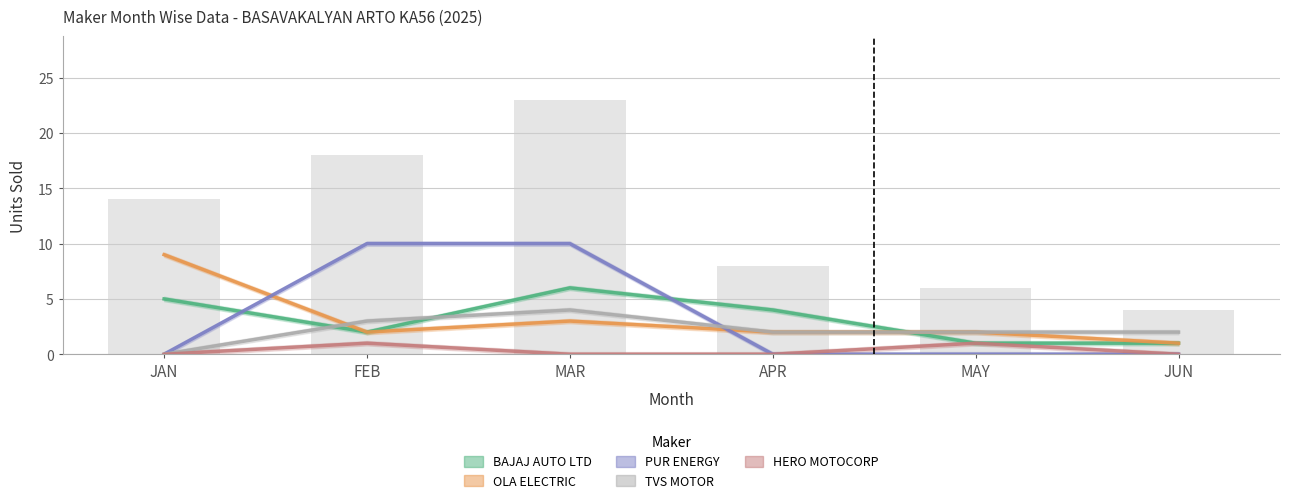

List the series in order of their peak value, lowest first.

HERO MOTOCORP, TVS MOTOR, BAJAJ AUTO LTD, OLA ELECTRIC, PUR ENERGY